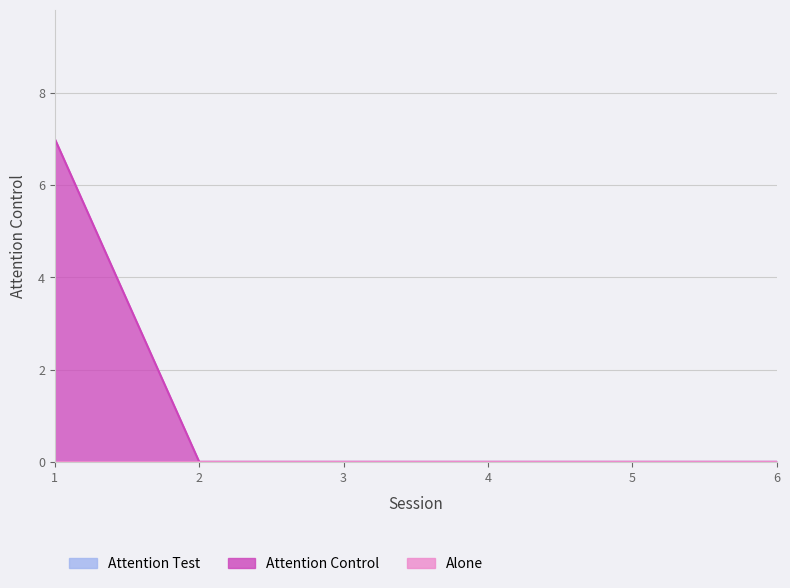

List the series in order of their peak value, lowest first.

Attention Test, Alone, Attention Control